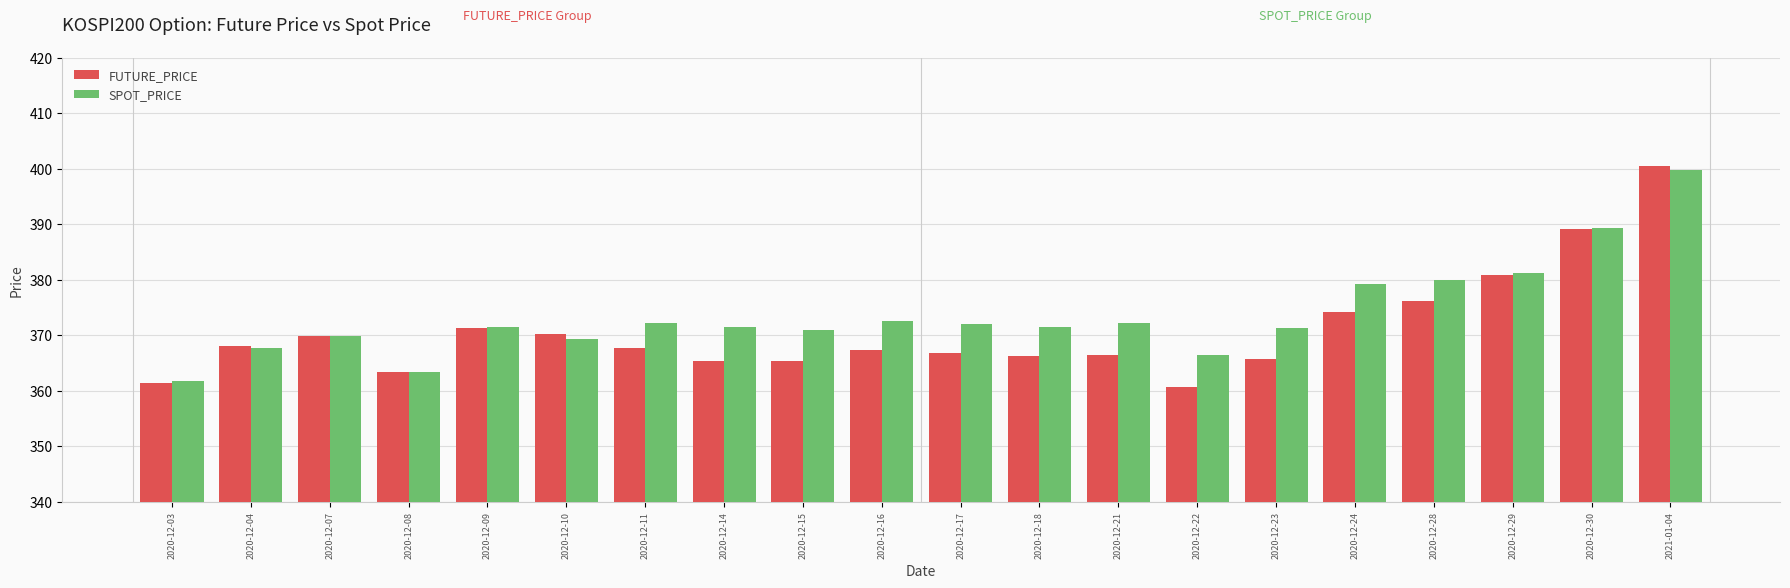

What position from the left is 2020-12-22?

14